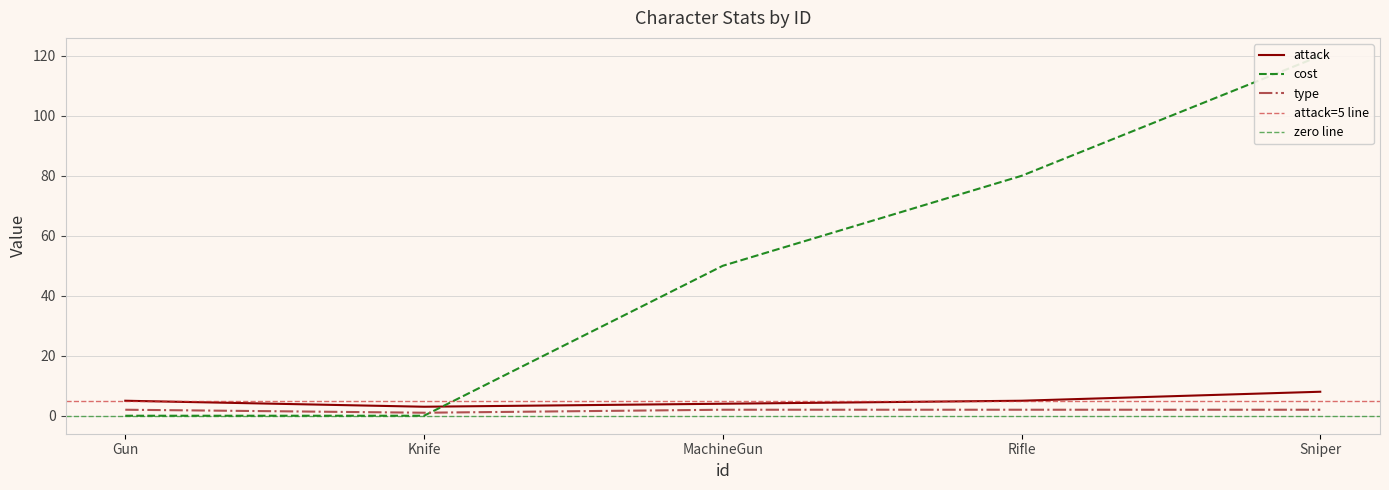

The attack series shows 8 at Sniper. True or false?

True